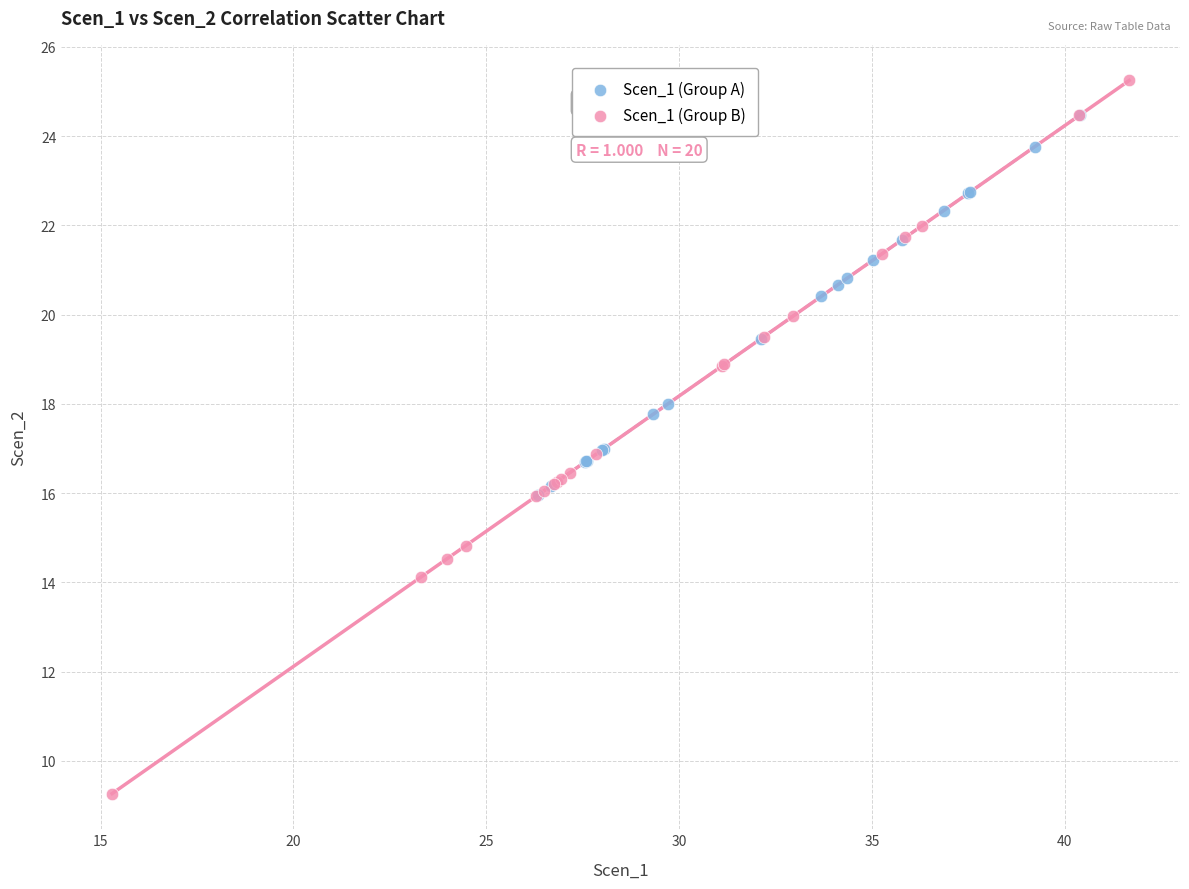

Which series reaches the maximum Y coordinate?

Scen_1 (Group B)